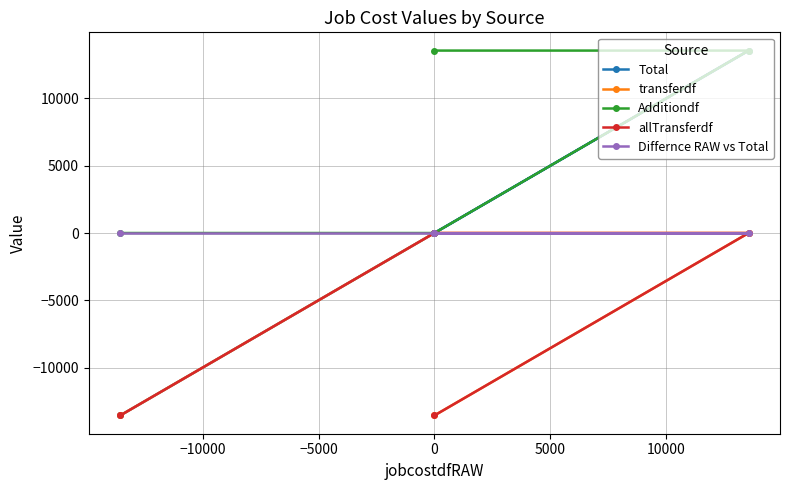

What are all the series names shown in the legend?

Total, transferdf, Additiondf, allTransferdf, Differnce RAW vs Total